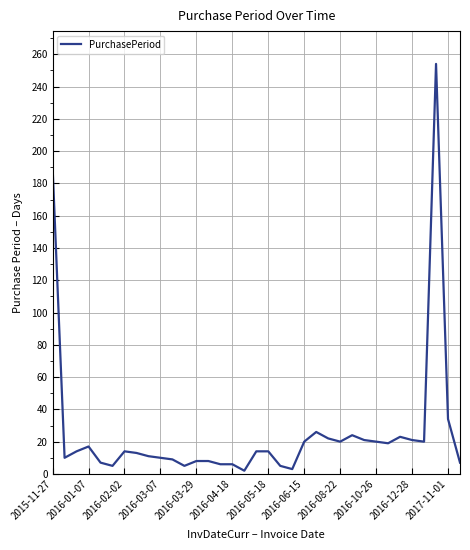

What is the maximum value shown in the chart?

254